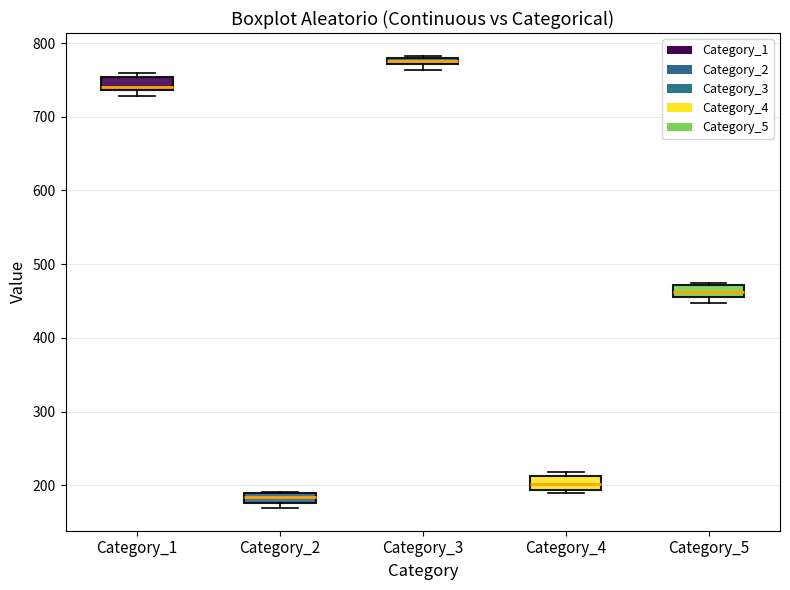

Which box has the highest median line?

Category_3